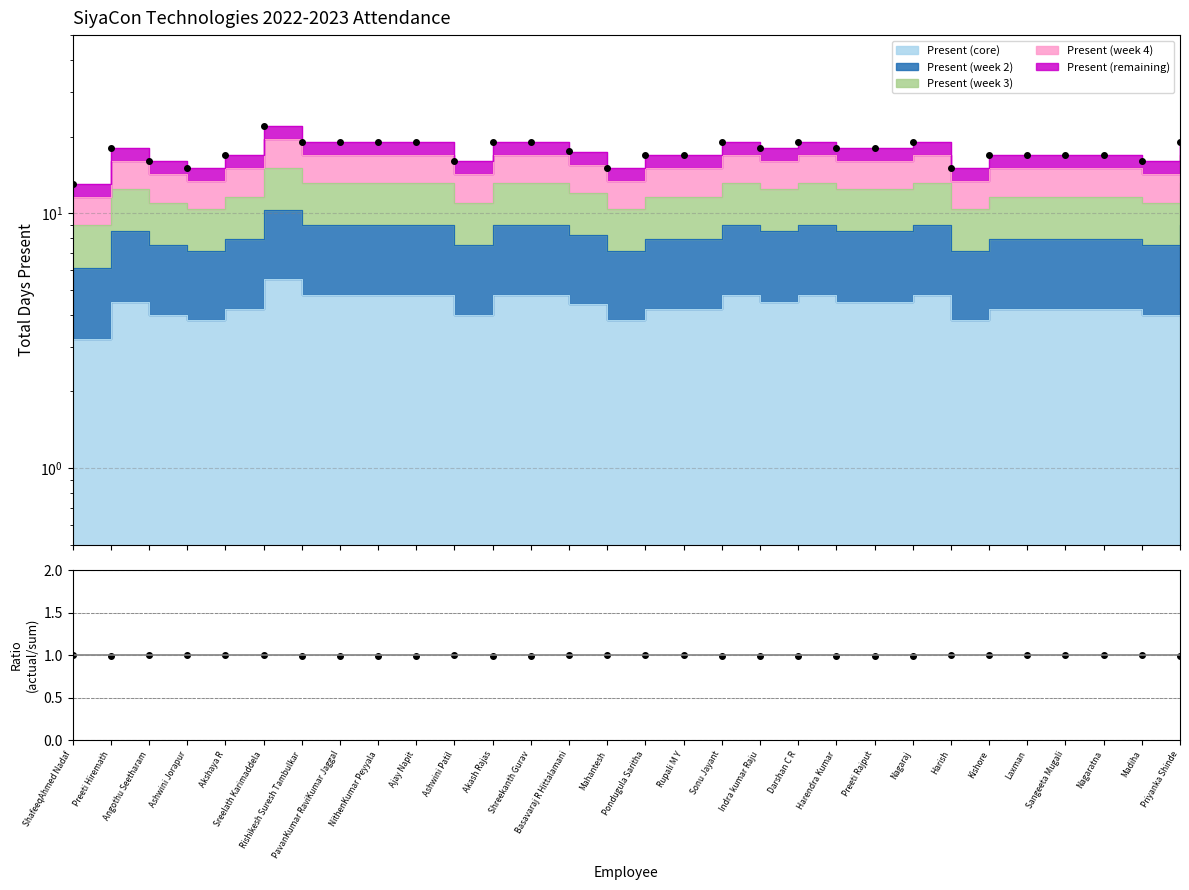

Reading left to right, extract all data points from this chart.

Total (actual): 13.0	18.0	16.0	15.0	17.0	22.0	19.0	19.0	19.0	19.0	16.0	19.0	19.0	17.5	15.0	17.0	17.0	19.0	18.0	19.0	18.0	18.0	19.0	15.0	17.0	17.0	17.0	17.0	16.0	19.0
Actual/Stacked: 1.0	1.0	1.0	1.0	1.0	1.0	1.0	1.0	1.0	1.0	1.0	1.0	1.0	1.0	1.0	1.0	1.0	1.0	1.0	1.0	1.0	1.0	1.0	1.0	1.0	1.0	1.0	1.0	1.0	1.0